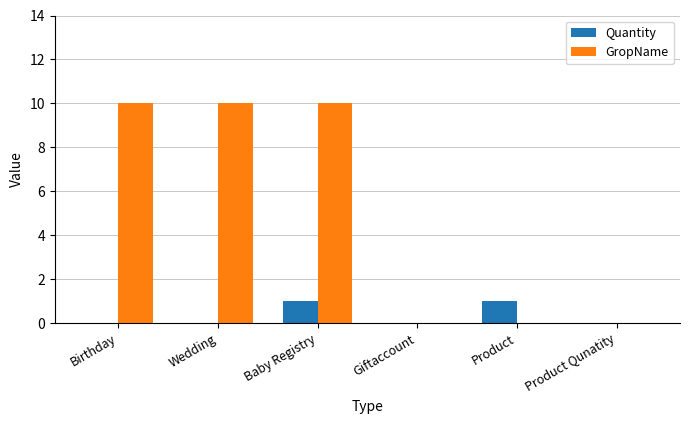

What is the sum of all GropName values?

30